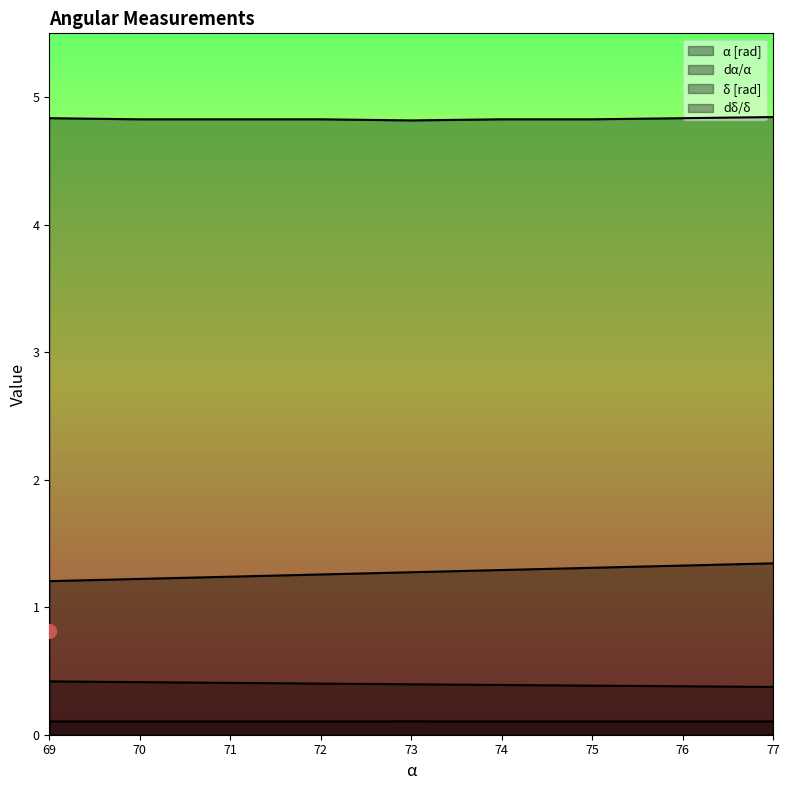

True or false: δ [rad] has a value of 4.8 at 71.

True